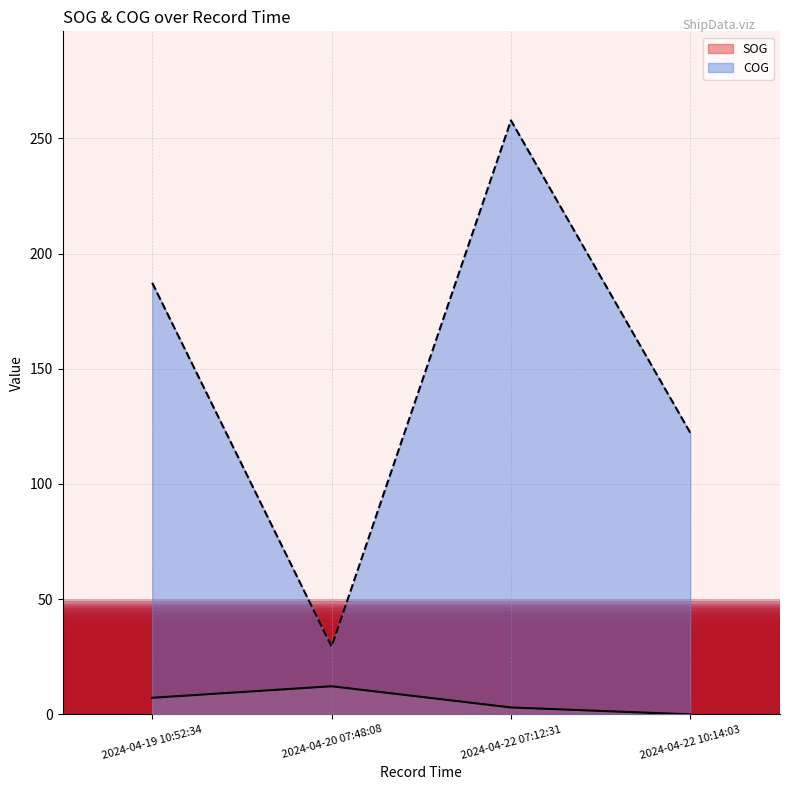

How many interior local valleys does the COG series have?

1